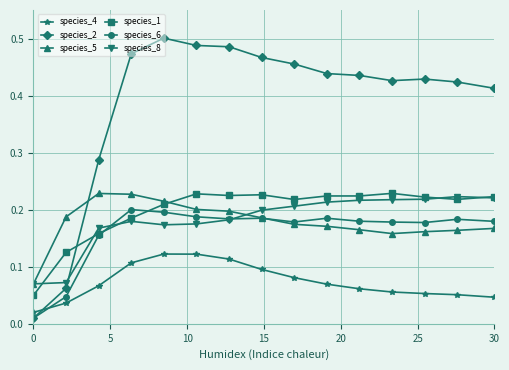

Which series has the largest total across all categories?

species_2